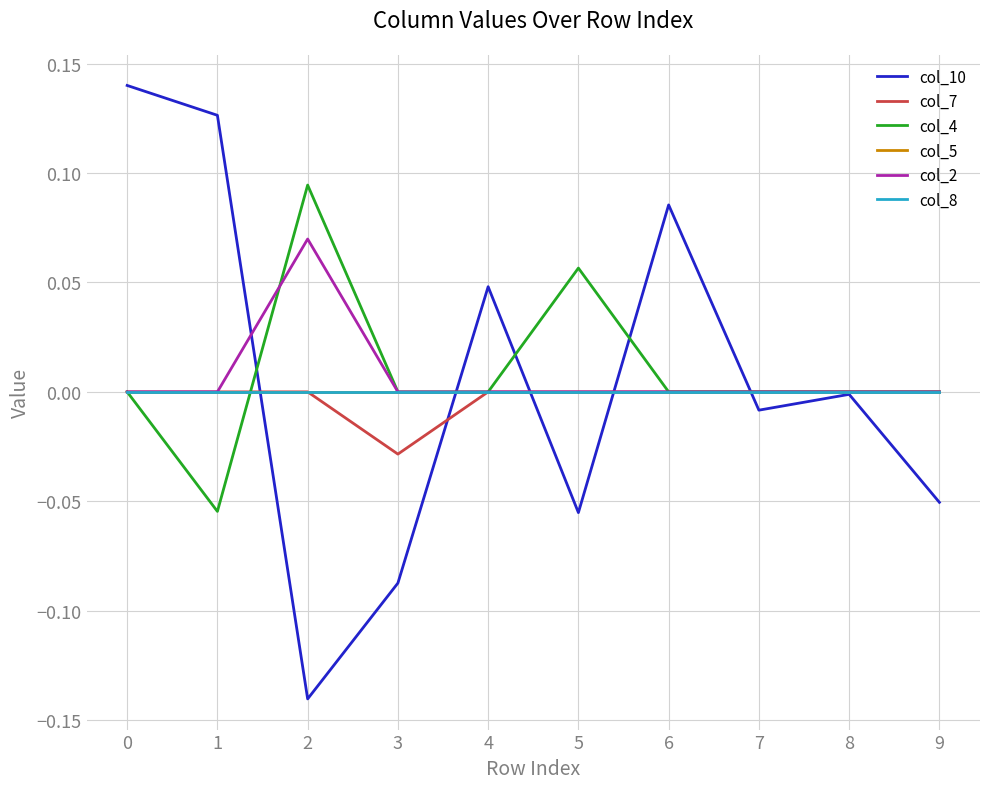

Does the chart display data point markers on the line(s)?

No